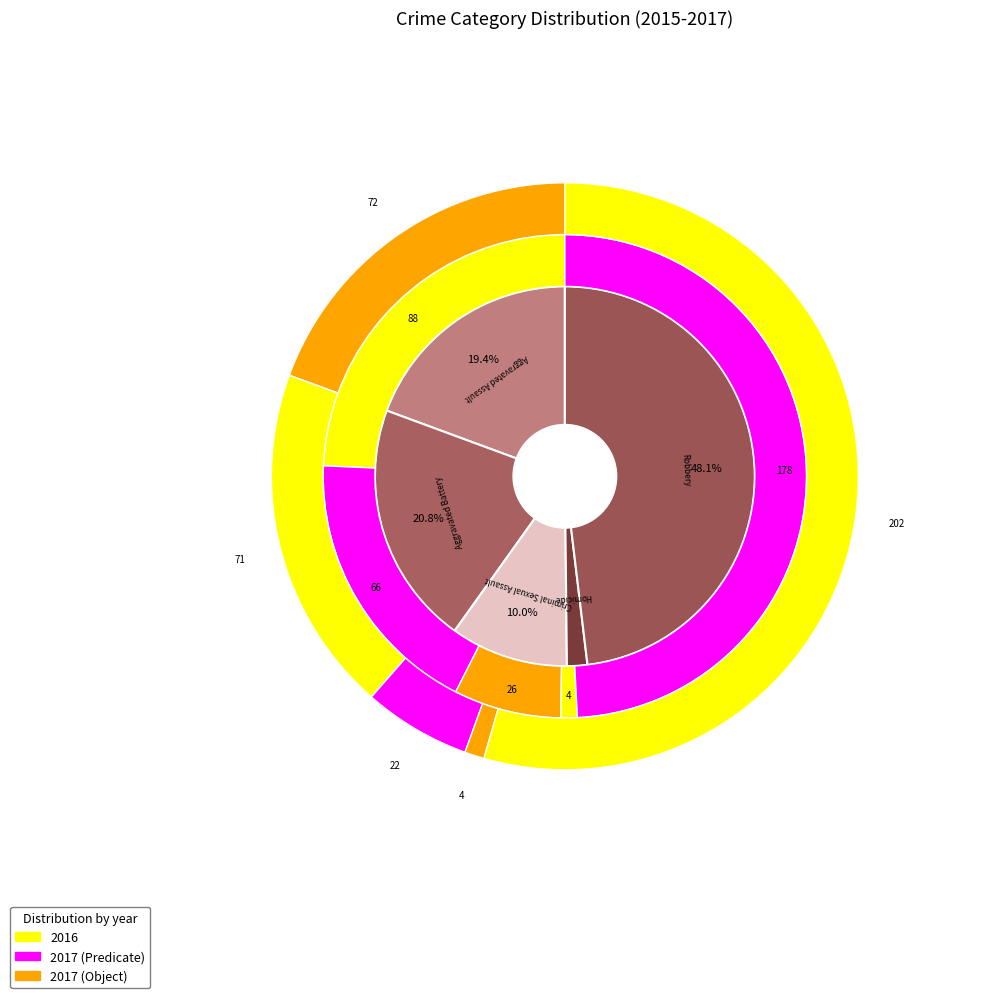

Which slice is the smallest?

Homicide